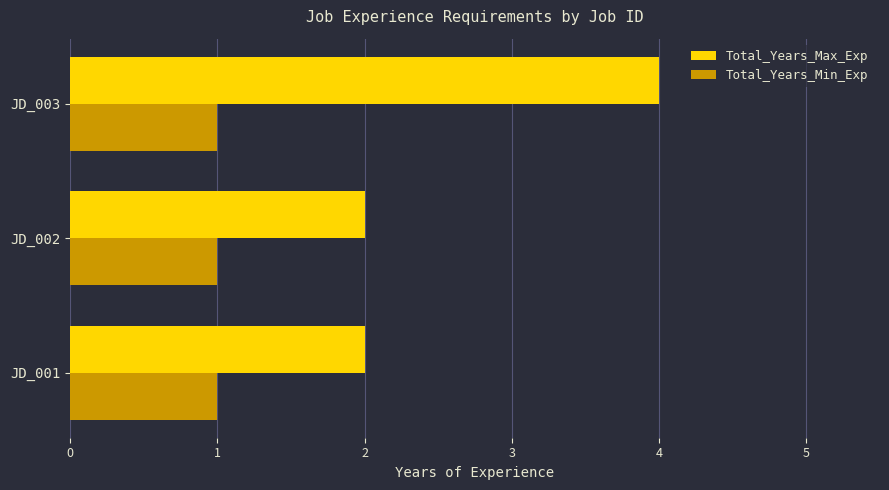

List the series in order of their peak value, lowest first.

Total_Years_Min_Exp, Total_Years_Max_Exp